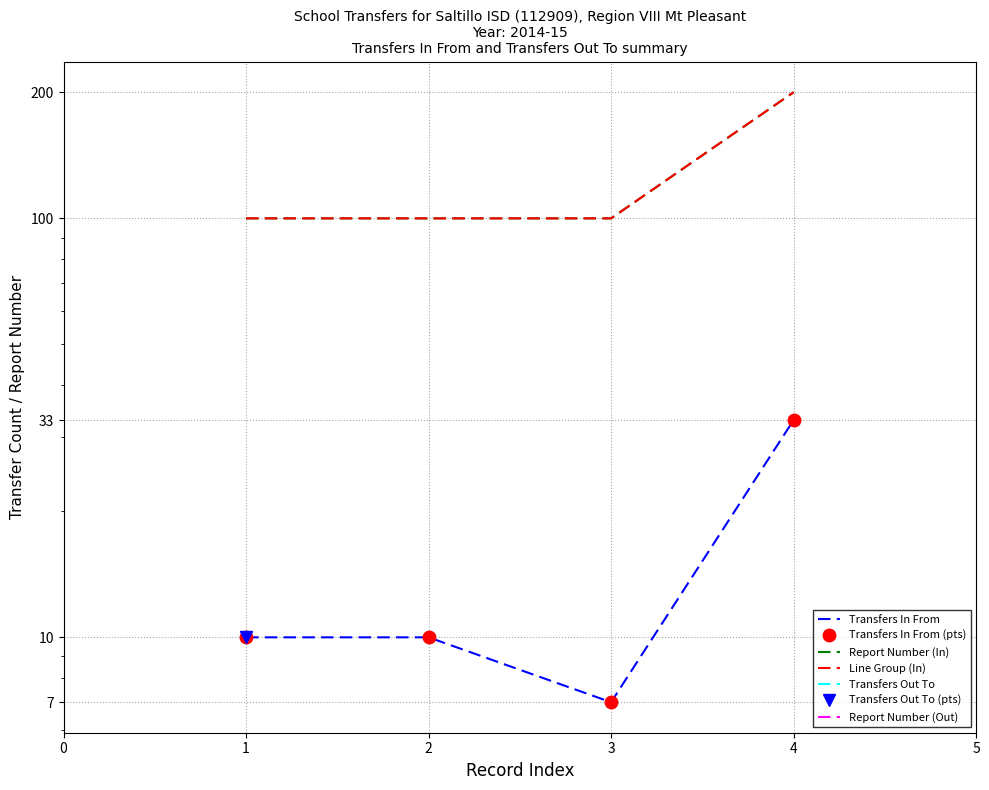

What is the value of the Transfers In From (pts) point at the 3rd from the left?

7